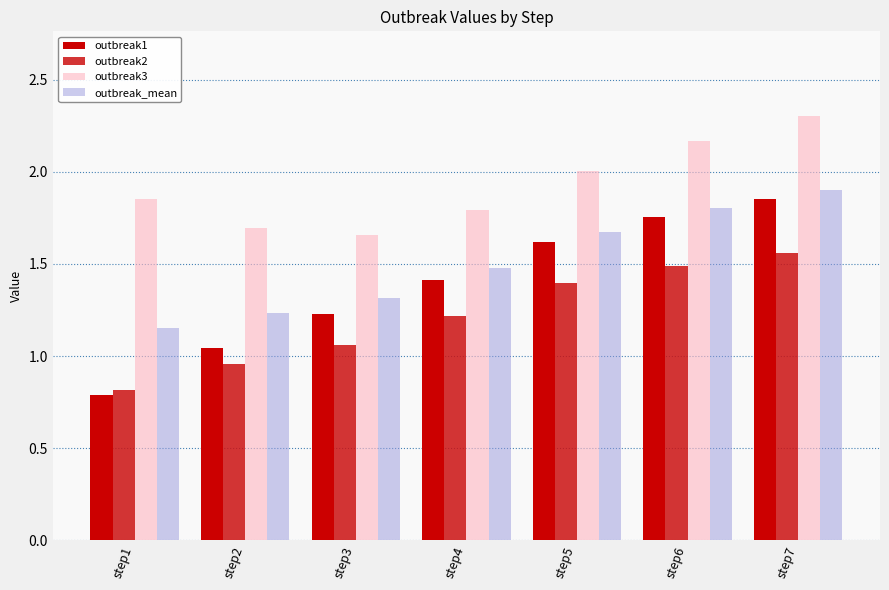

Reading left to right, what are all the values shown in this chart?

outbreak1: step1=0.8	step2=1.0	step3=1.2	step4=1.4	step5=1.6	step6=1.8	step7=1.9
outbreak2: step1=0.8	step2=1.0	step3=1.1	step4=1.2	step5=1.4	step6=1.5	step7=1.6
outbreak3: step1=1.9	step2=1.7	step3=1.7	step4=1.8	step5=2.0	step6=2.2	step7=2.3
outbreak_mean: step1=1.2	step2=1.2	step3=1.3	step4=1.5	step5=1.7	step6=1.8	step7=1.9